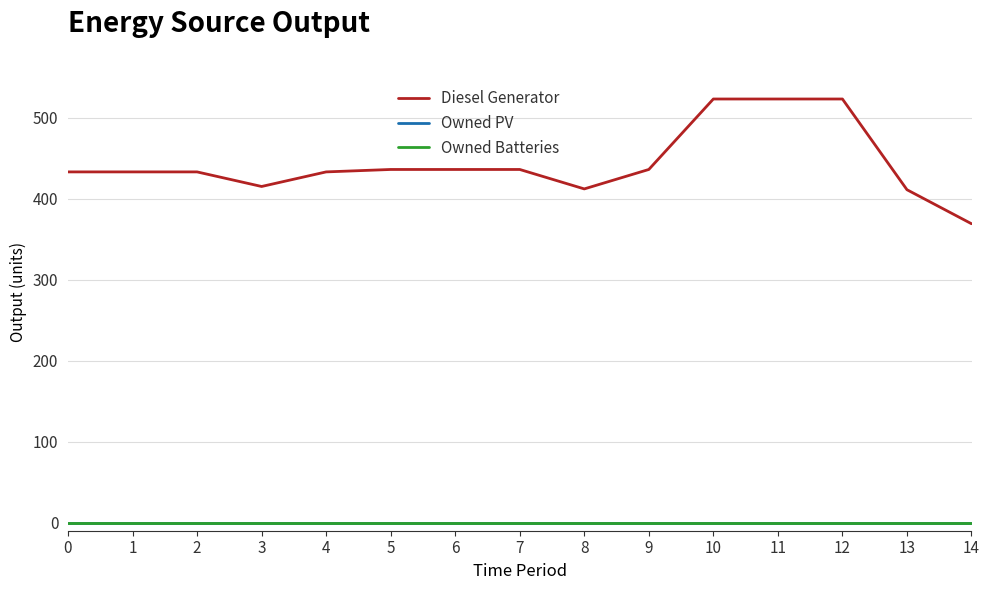

True or false: Owned PV has more than 1 interior local peaks.

False